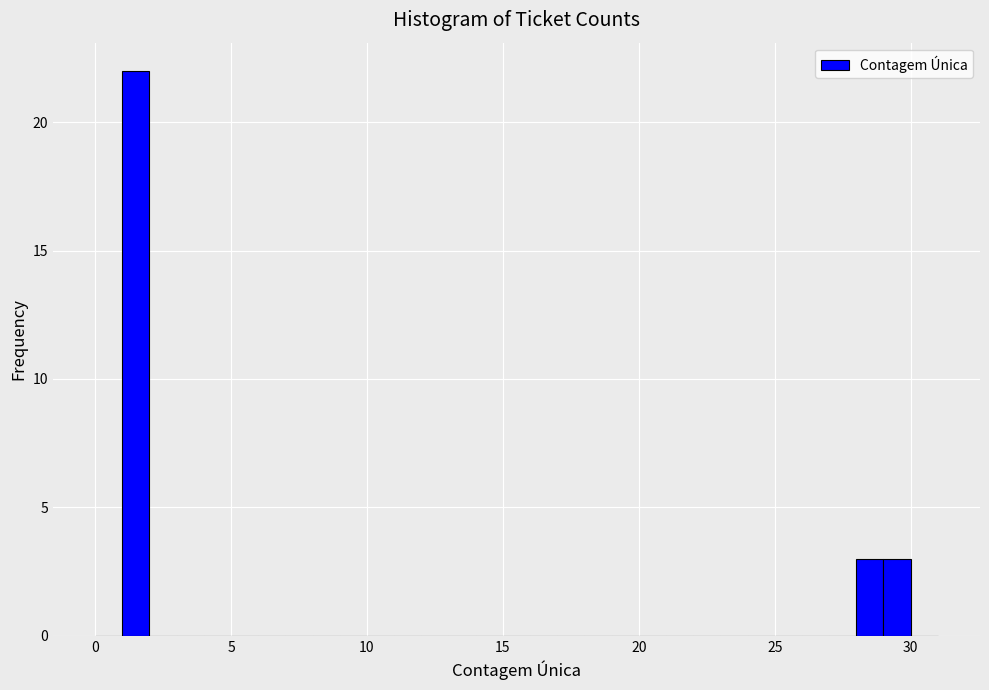

Around what value on the x-axis is the tallest bar? Give the approximate position of its centre, as read against the axis.

1.5